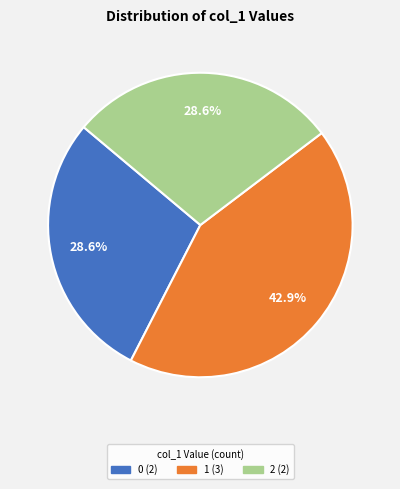

To the nearest percent, what is the average slice percentage?

33%